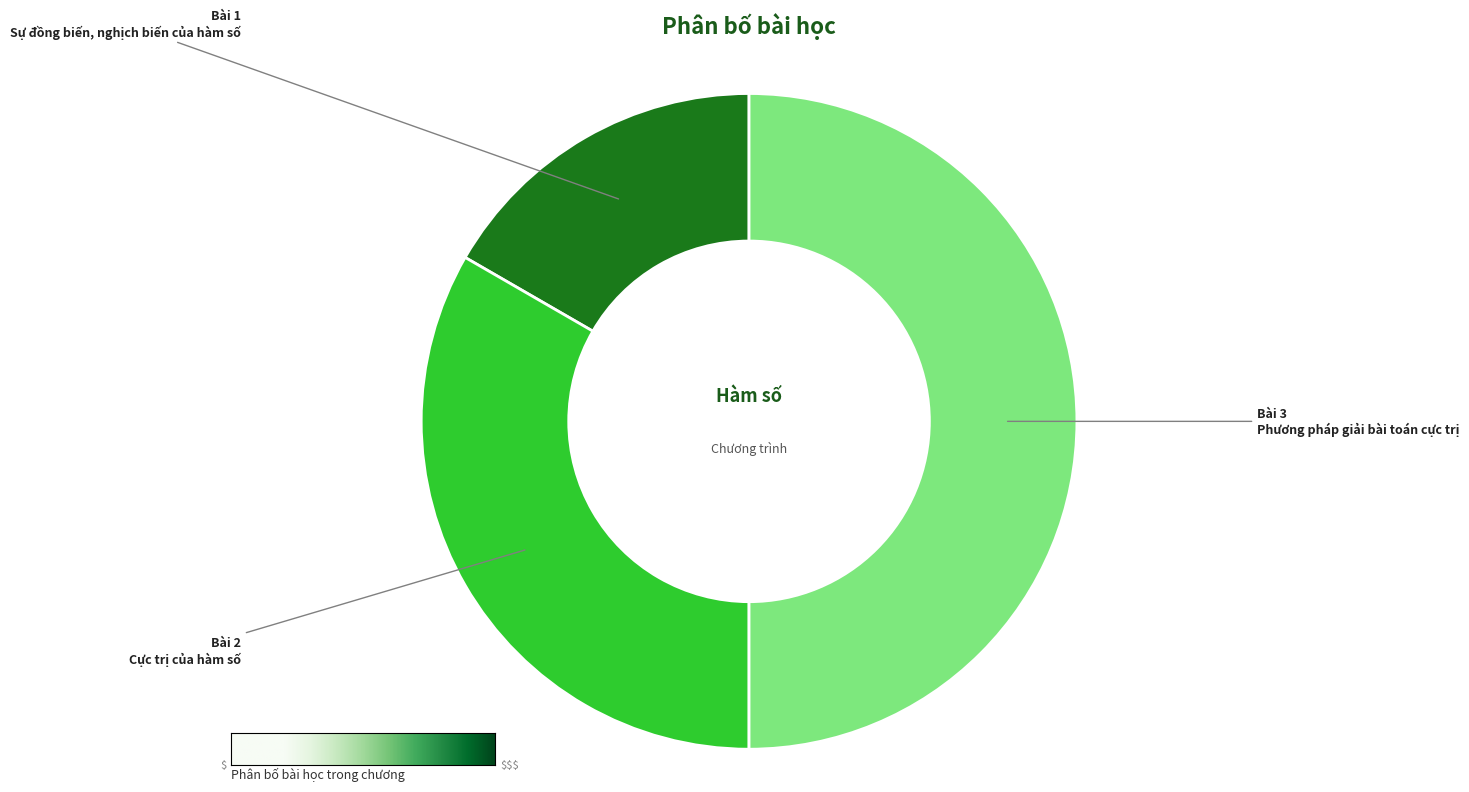

How many slices are in this pie chart?

3